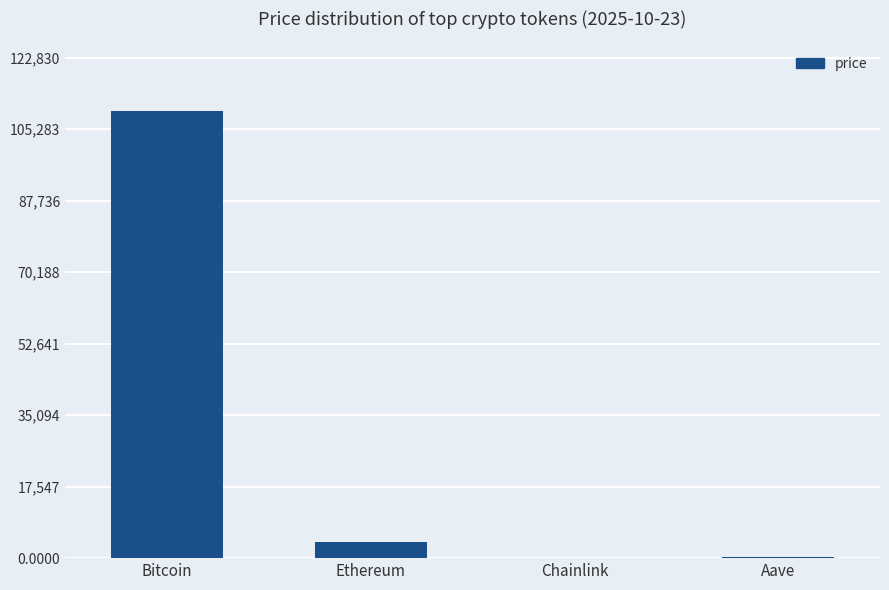

Are the bars horizontal?

No